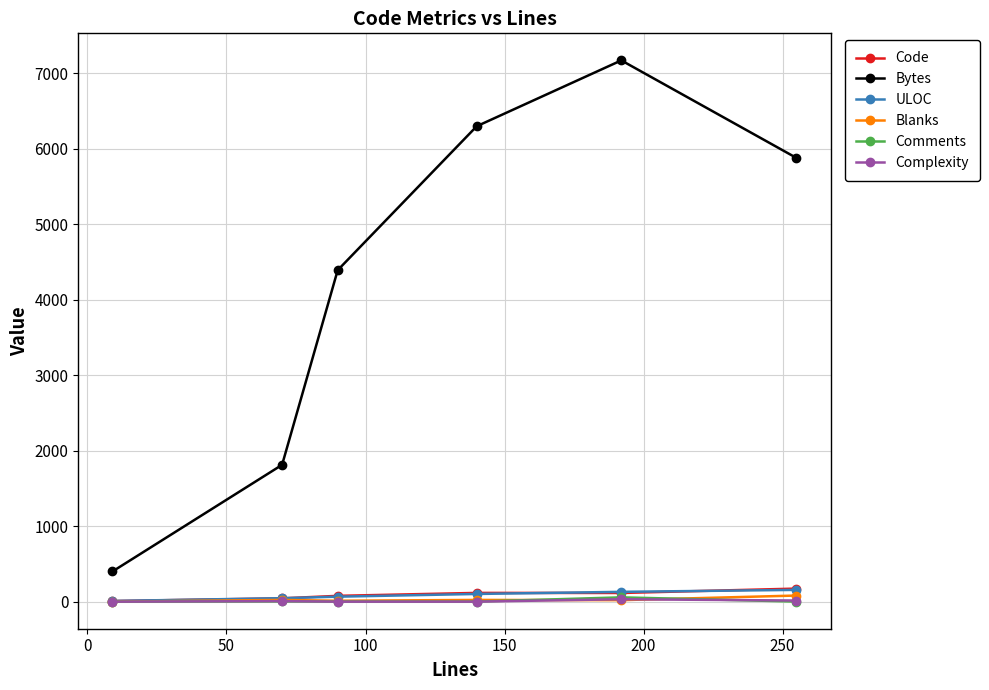

Which series has the largest total across all categories?

Bytes